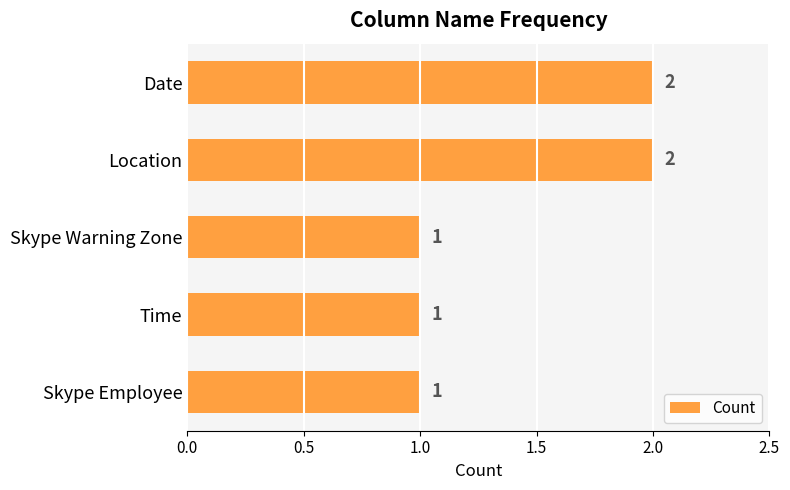

How many values are between 1 and 2?

5